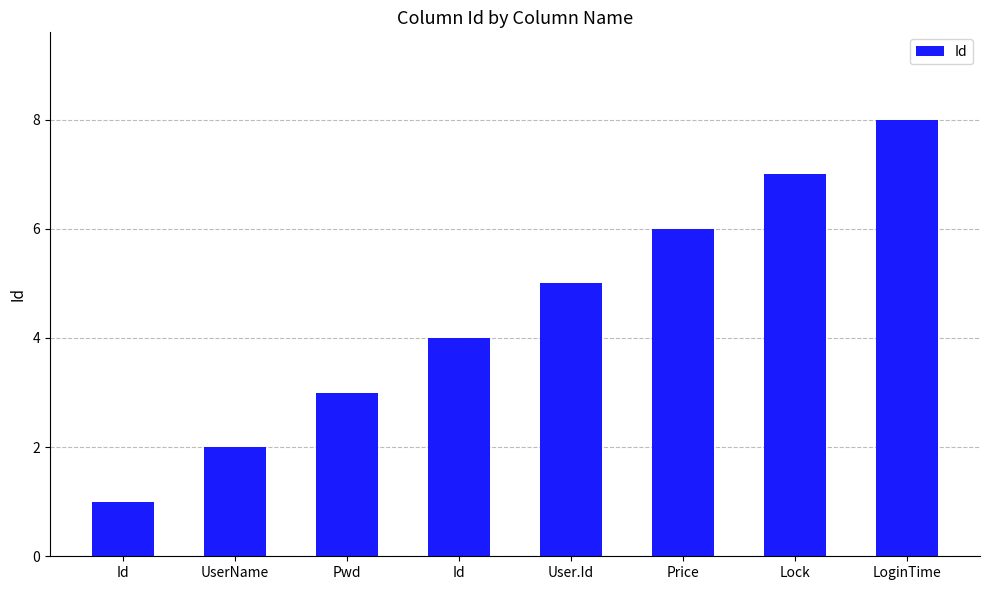

How many data points are less than 5?

4